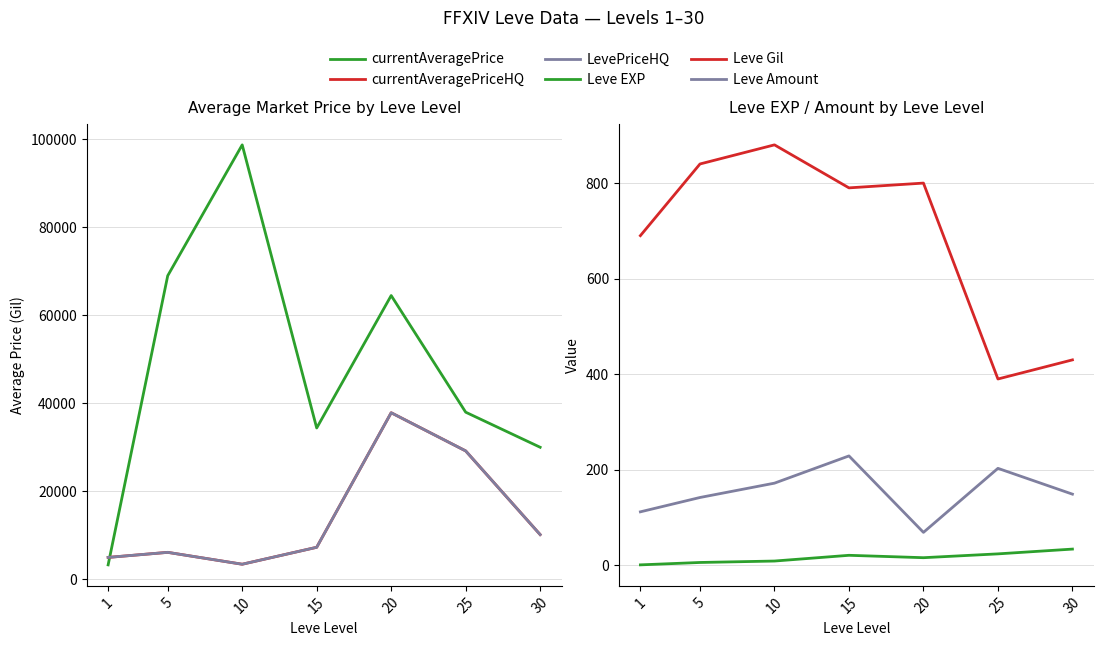

Rank the series by their maximum value, from highest to lowest.

currentAveragePrice, currentAveragePriceHQ, LevePriceHQ, Leve Gil, Leve Amount, Leve EXP